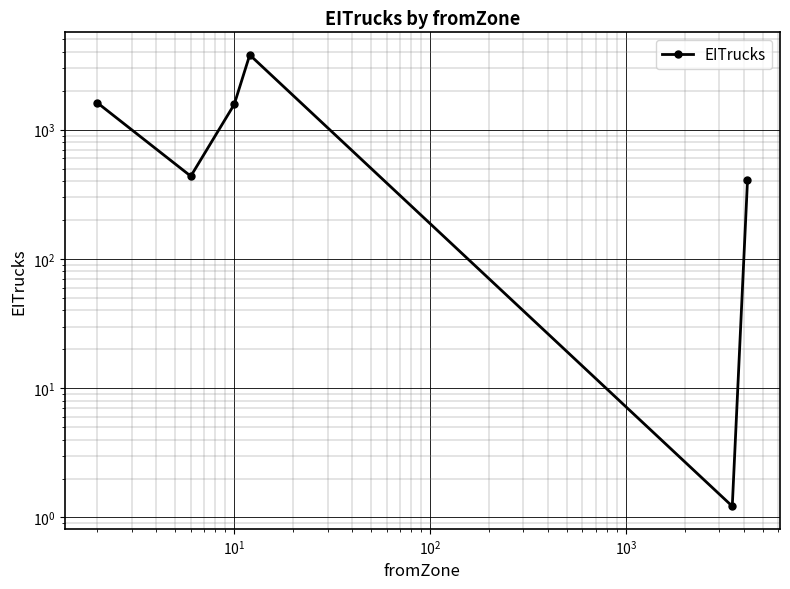

How many lines are shown in the chart?

1